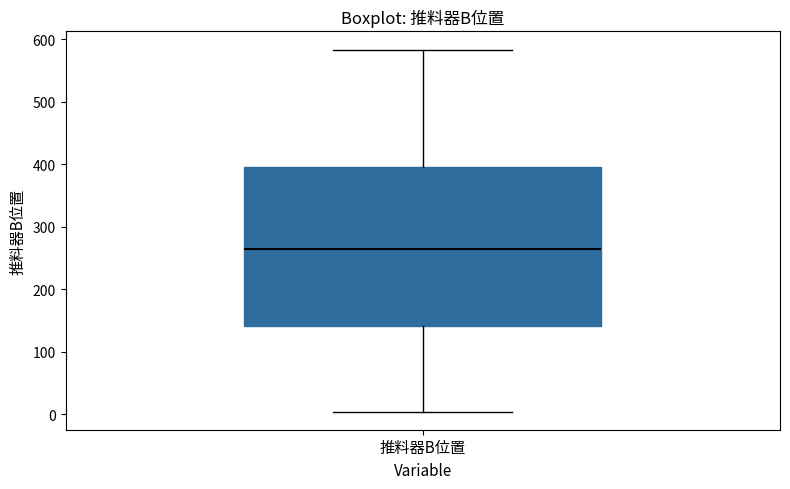

Where does the median line of the box for 推料器B位置 sit on the y-axis? The values are not printed on the chart, so give them approximately, as read against the axis.

260